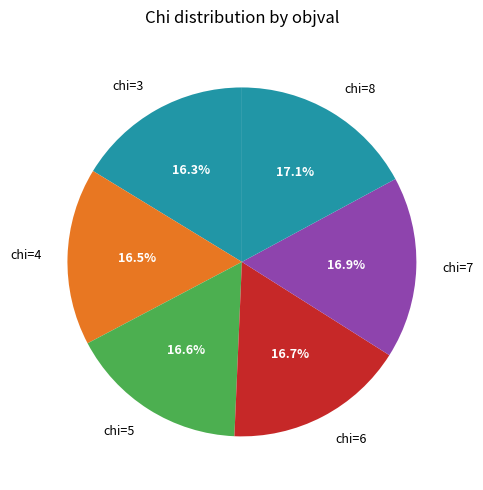

What is the ratio of the value at chi=7 to the value at chi=4?

1.0